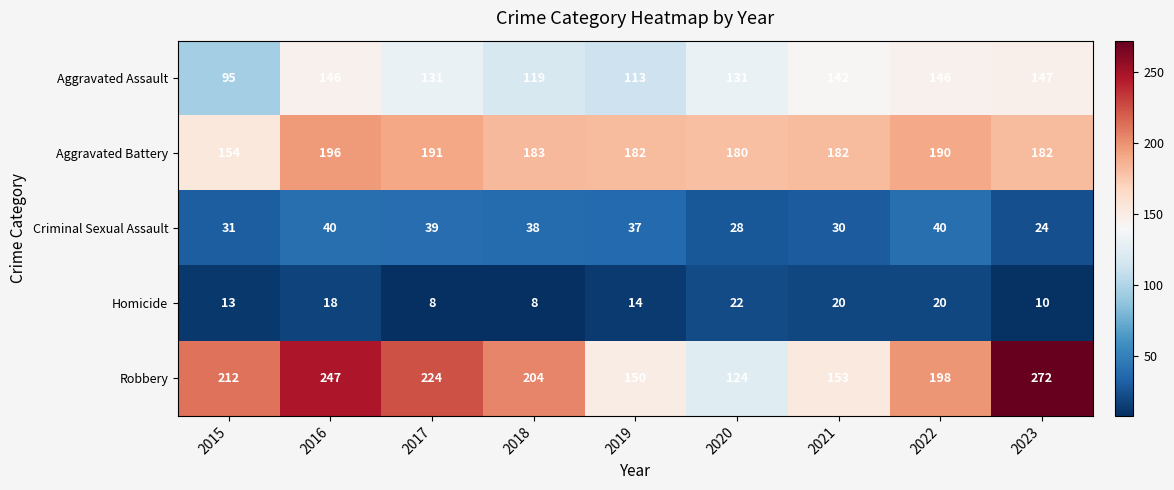

At which category is the sum across all series the highest?

2016